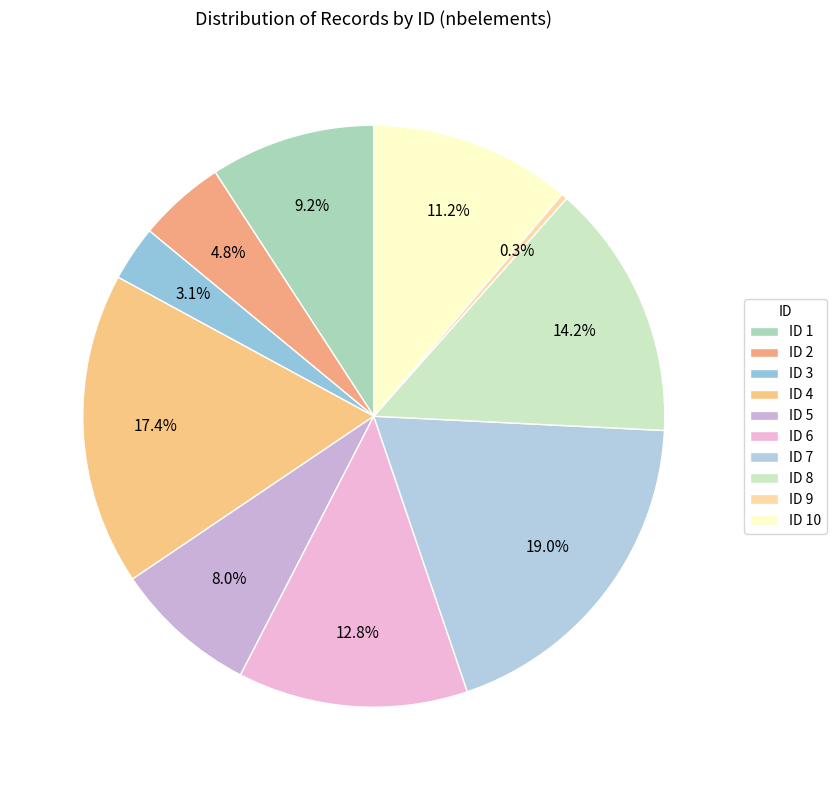

Rank the categories by value from highest to lowest.

ID 7, ID 4, ID 8, ID 6, ID 10, ID 1, ID 5, ID 2, ID 3, ID 9